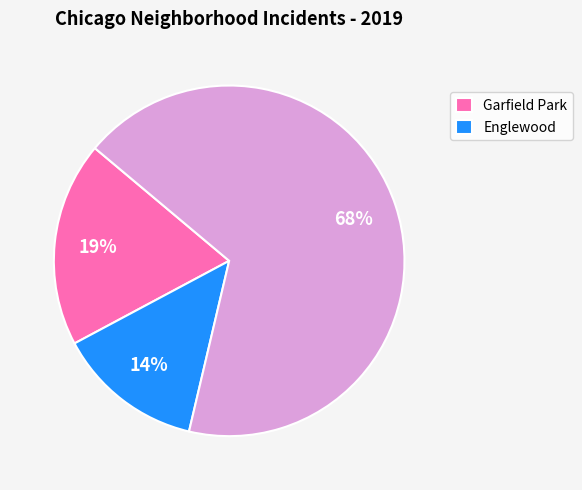

Is there a majority slice in this chart?

Yes